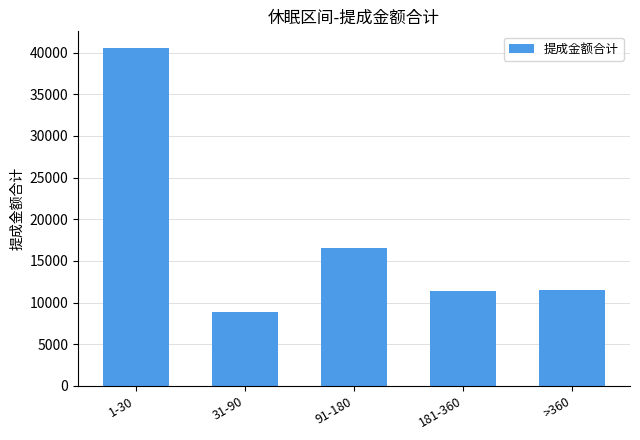

Approximately how many times larger is the value at 181-360 compared to 1-30?

0.3